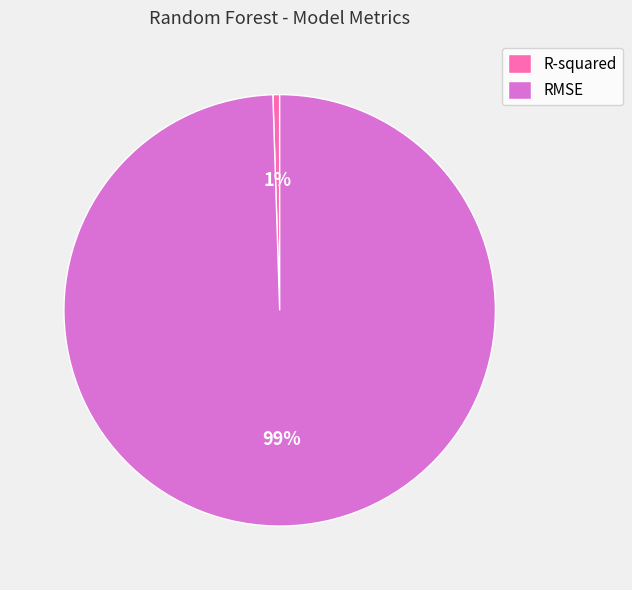

Count the number of slices in the pie.

2